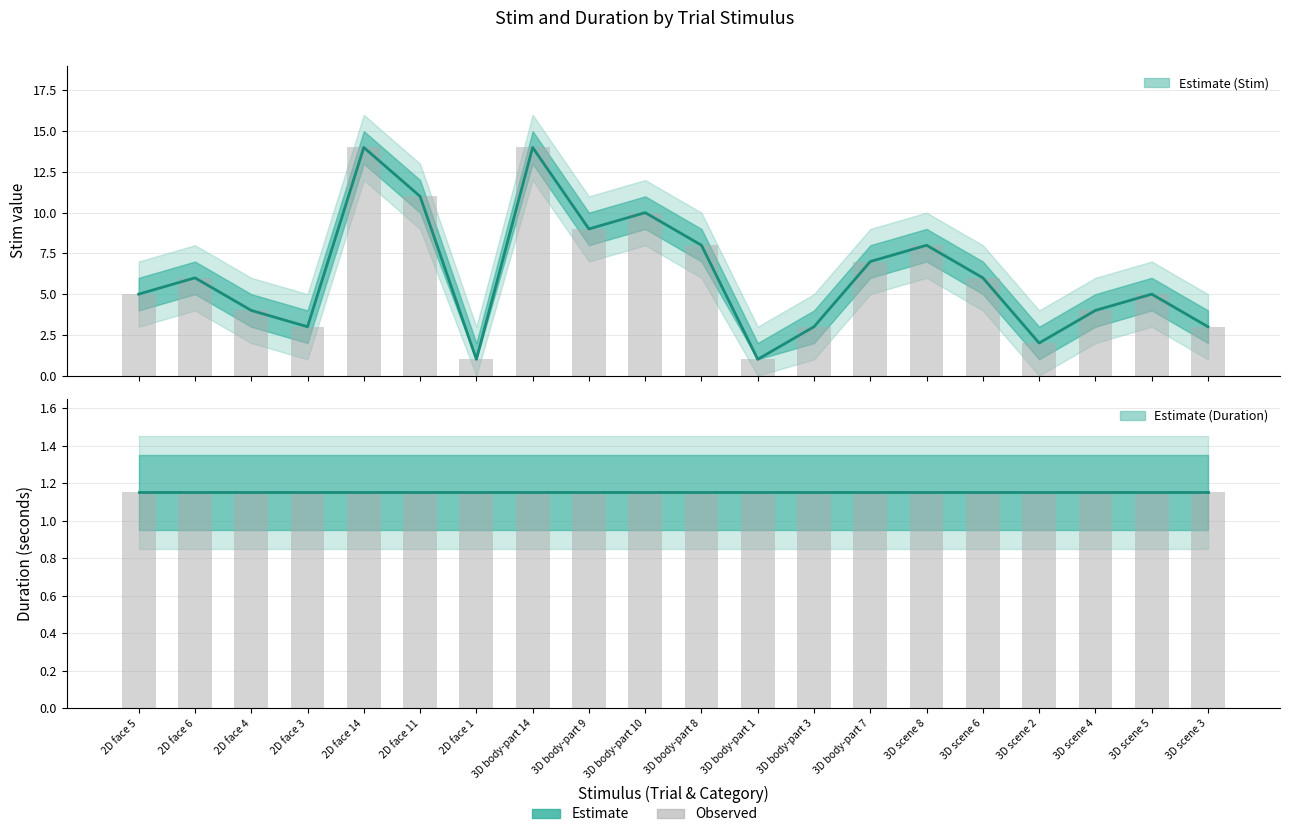

At which category is the sum across all series the highest?

2D face 14